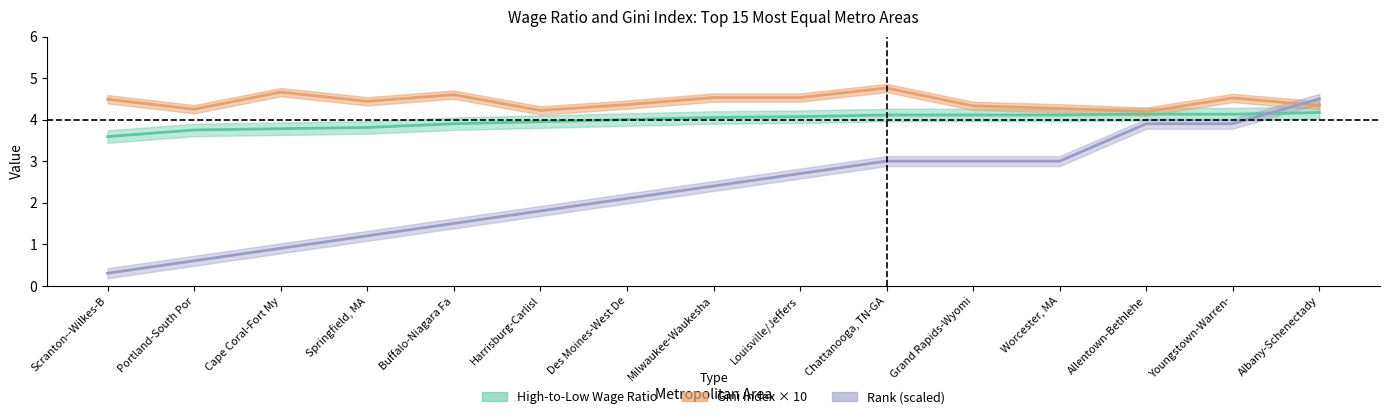

List the labels in order of Rank value, smallest first.

Scranton--Wilkes-B, Portland-South Por, Cape Coral-Fort My, Springfield, MA, Buffalo-Niagara Fa, Harrisburg-Carlisl, Des Moines-West De, Milwaukee-Waukesha, Louisville/Jeffers, Chattanooga, TN-GA, Grand Rapids-Wyomi, Worcester, MA, Allentown-Bethlehe, Youngstown-Warren-, Albany-Schenectady